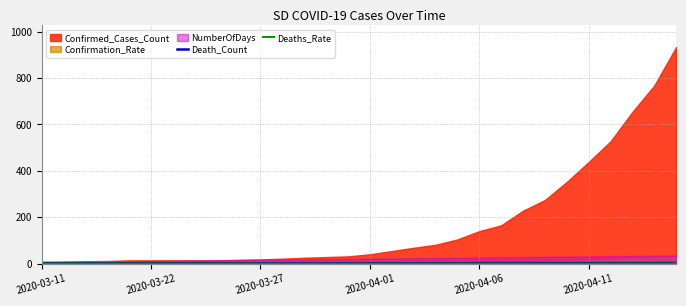

Read the Death_Count value at 23.

2.0